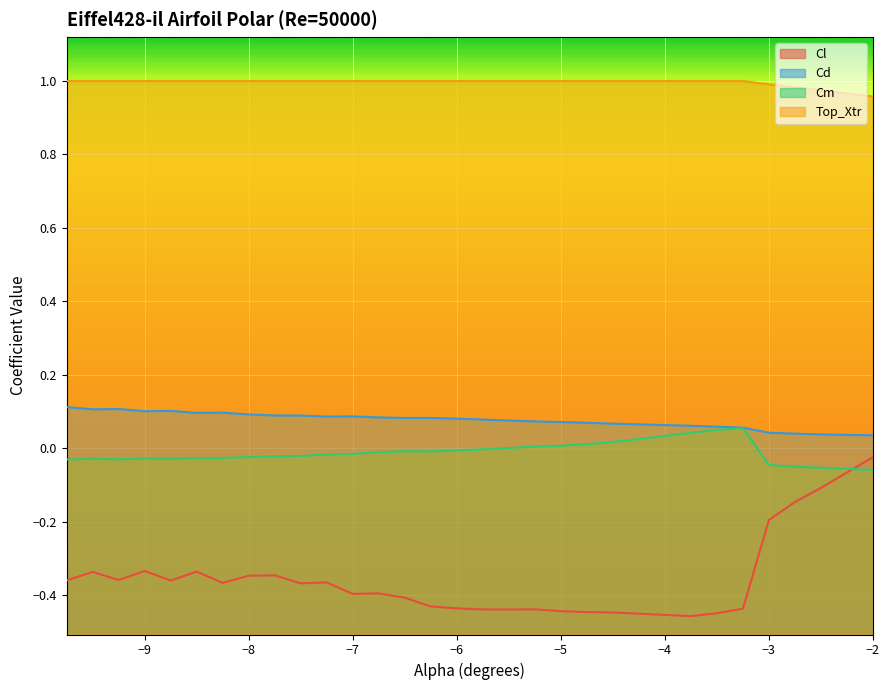

Which series has the largest range (max minus min)?

Cl